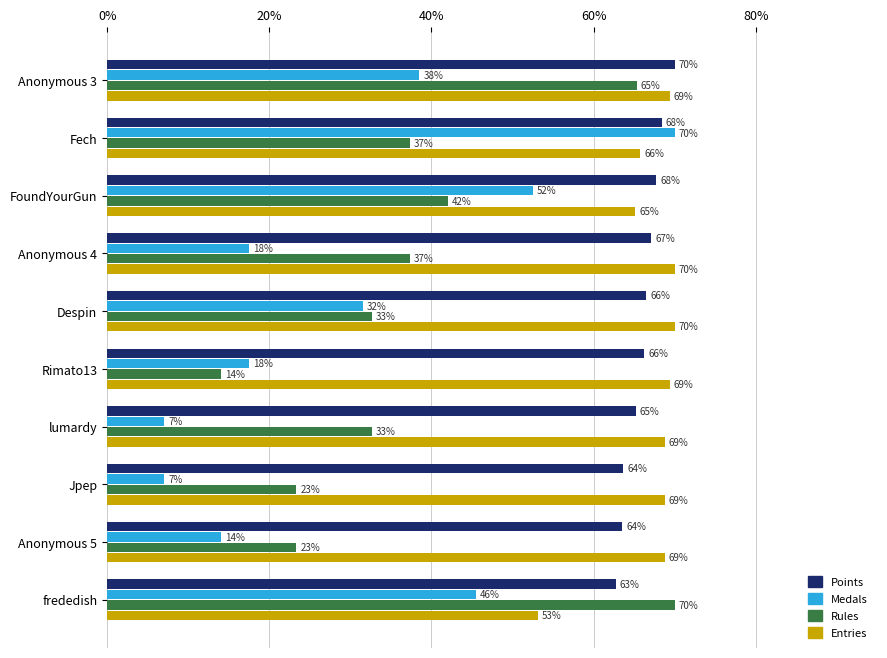

Read the Rules value at FoundYourGun.

42.0